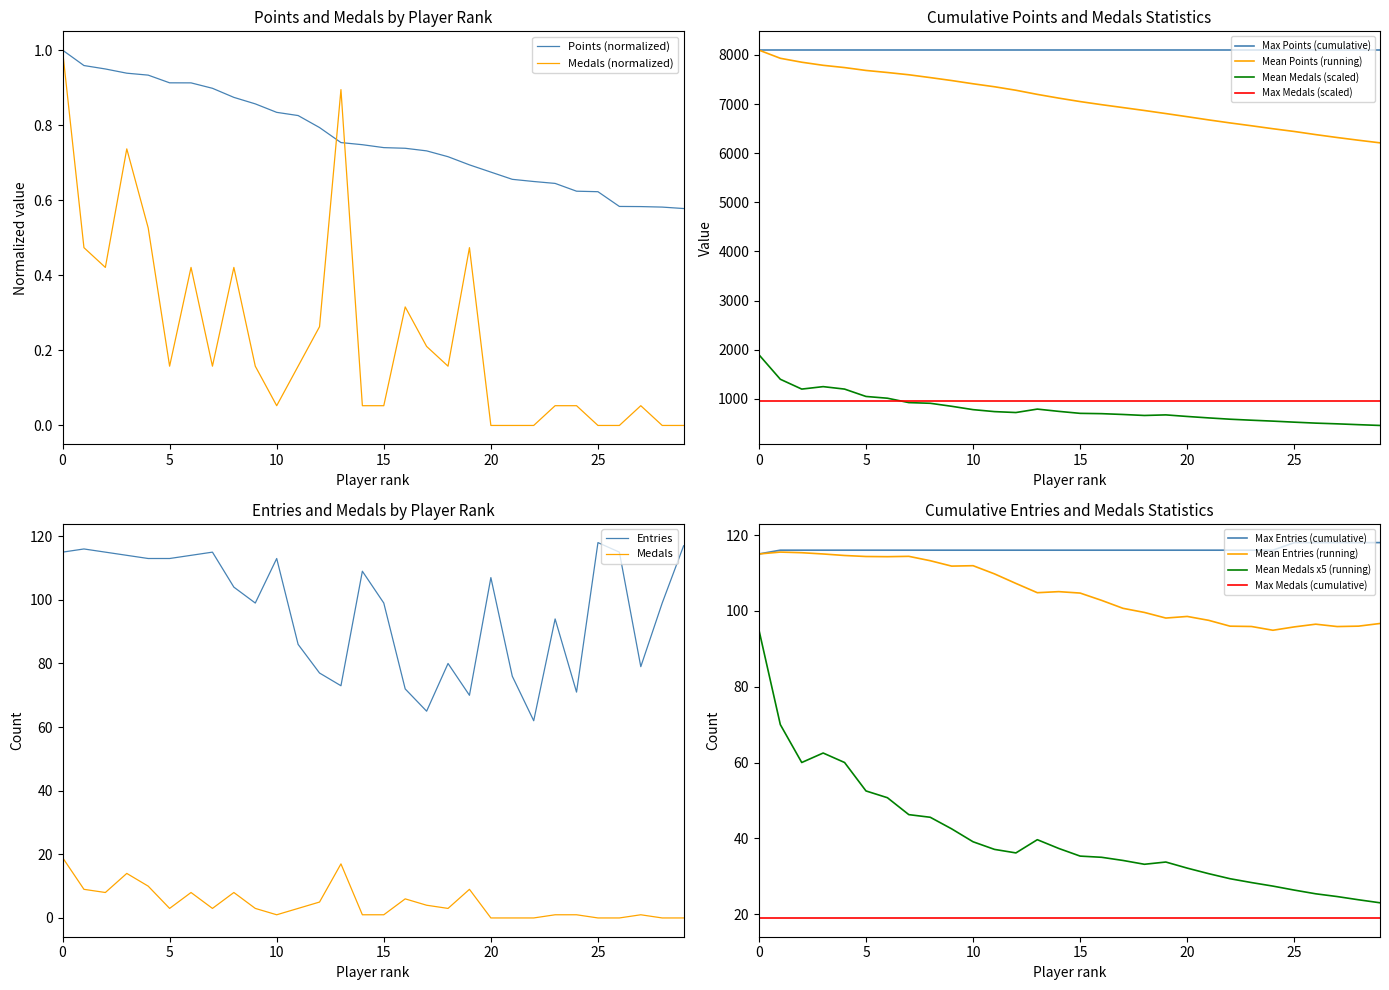

The Medals series shows -9 at 20. True or false?

False